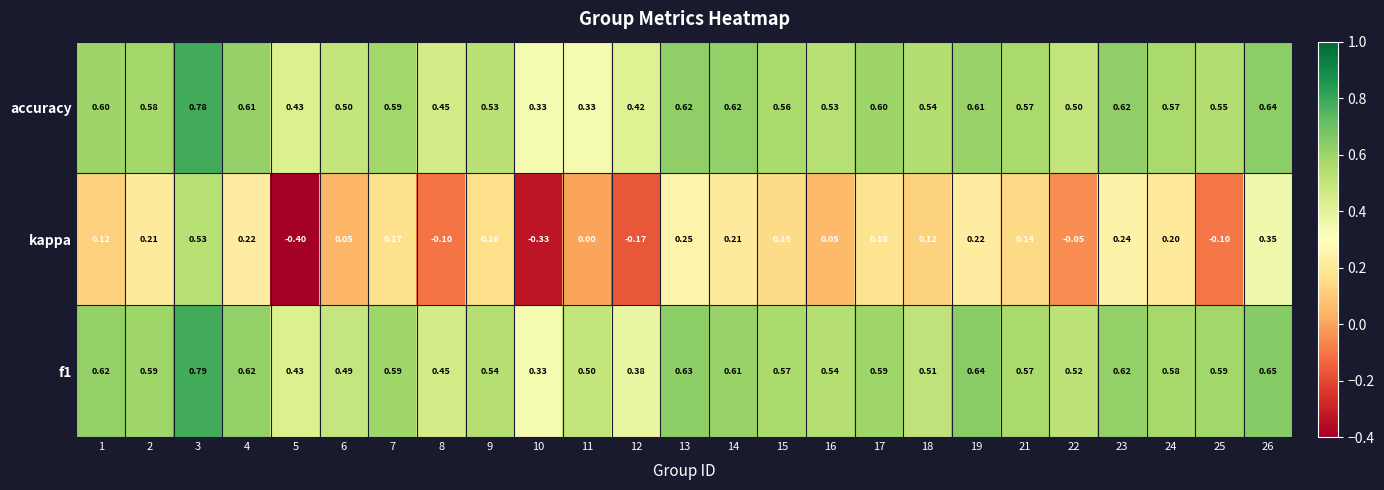

At which category does the chart reach its minimum across all series?

5